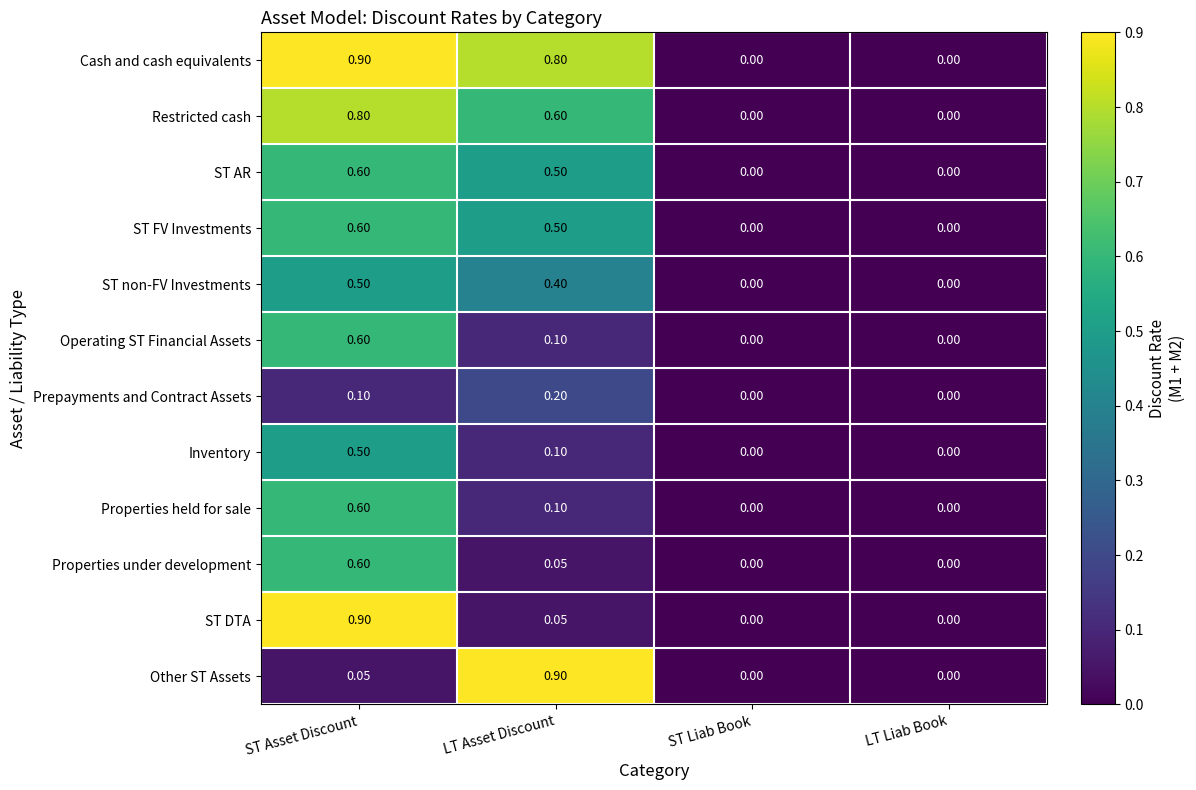

How many distinct data groups are displayed?

12